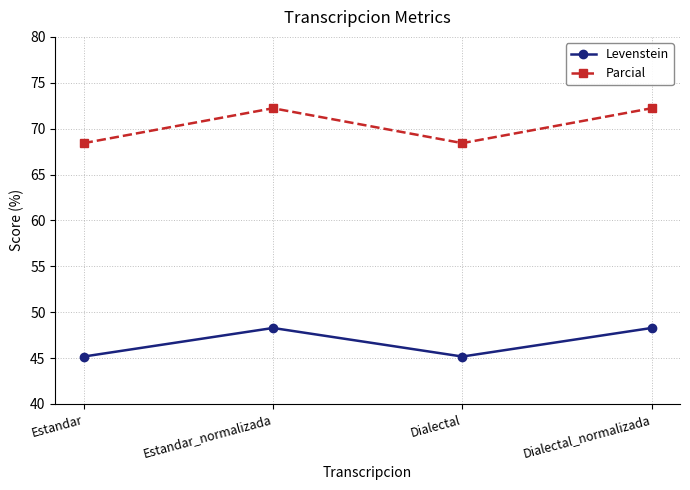

At Estandar_normalizada, list the series in order from largest to smallest.

Parcial, Levenstein